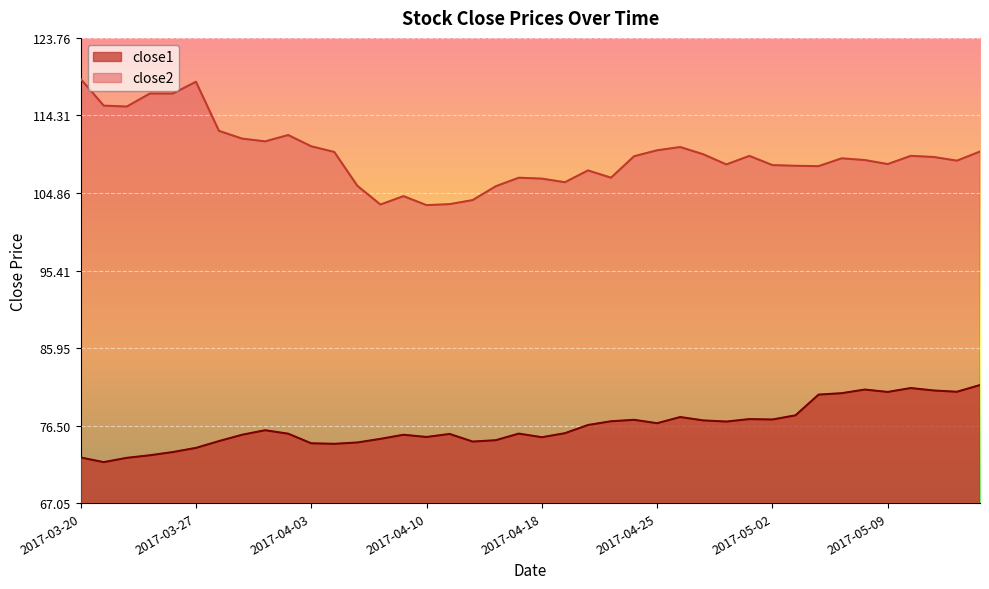

What position from the left is 2017-05-09?

36